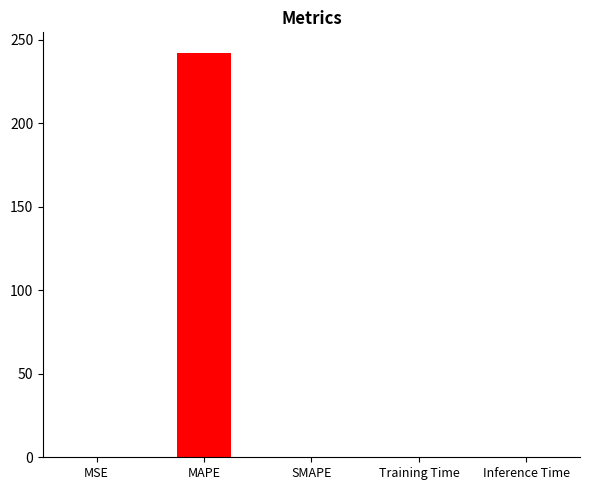

Is it true that the value at SMAPE is 0.0?

True